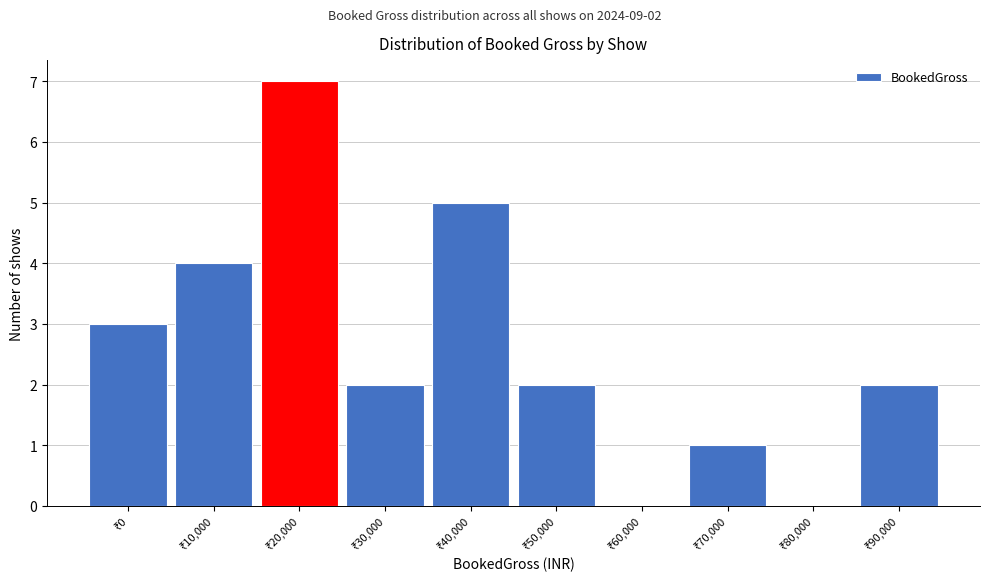

What is the greatest value displayed?

7